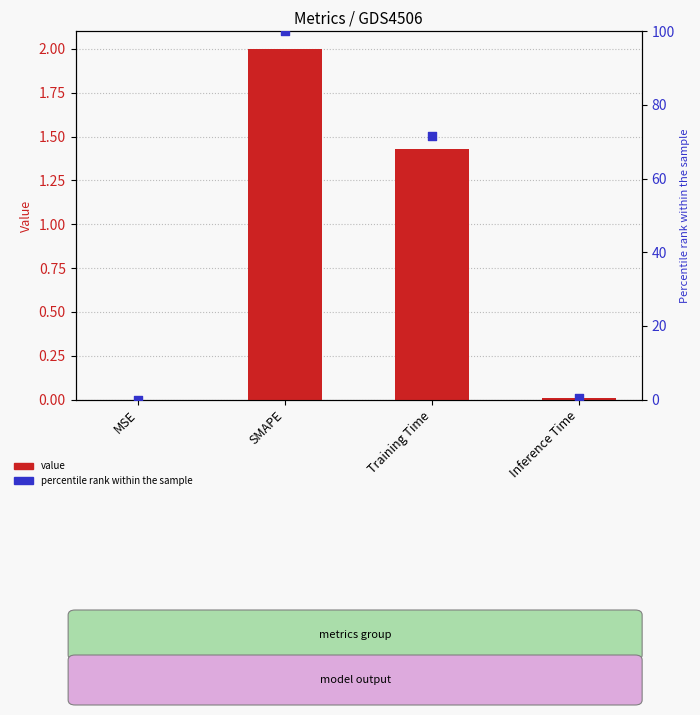

Is the value of value at Training Time greater than the value of pct rank at Training Time?

No